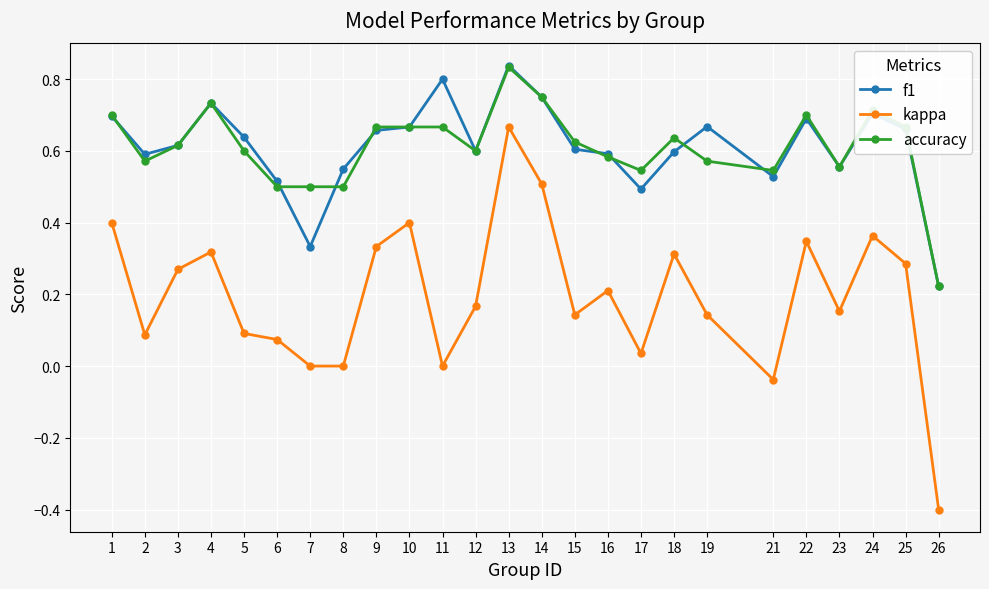

True or false: f1 has more than 0 interior local peaks.

True